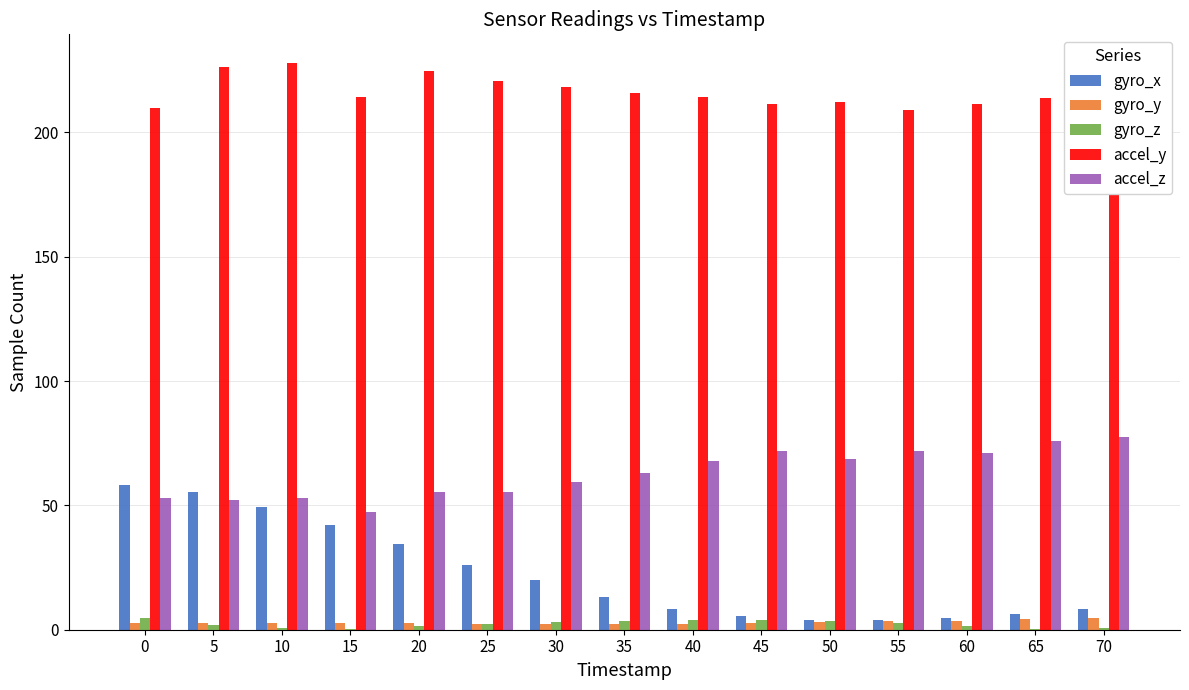

What is the sum of all gyro_y values?

44.4